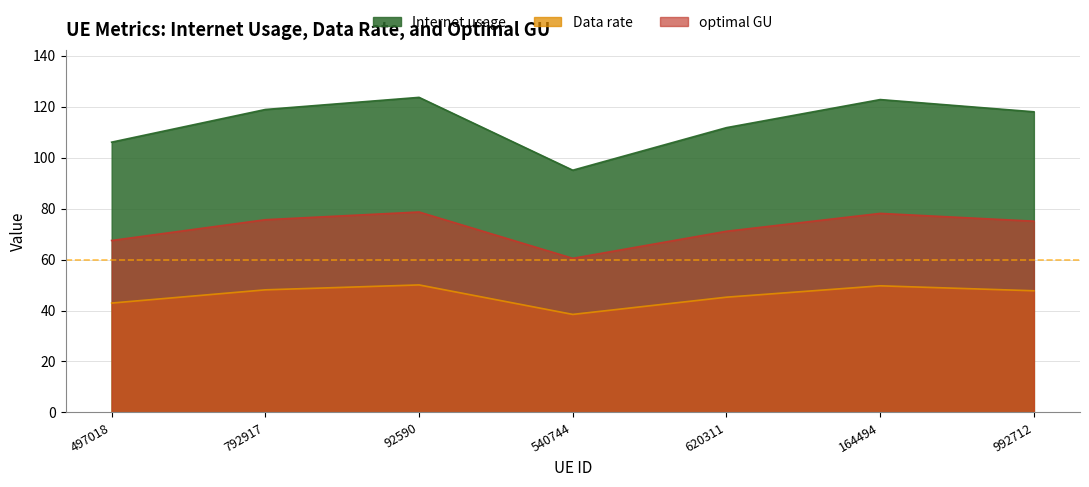

Rank the series at 992712 from highest to lowest value.

Internet usage, optimal GU, Data rate